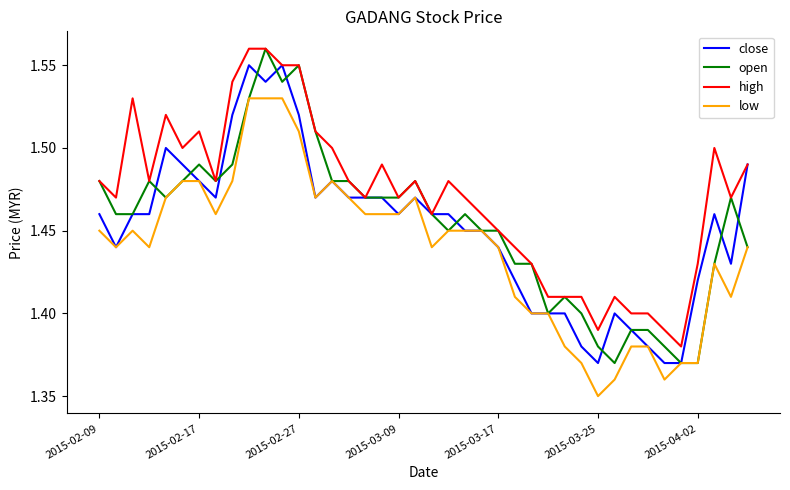

What is the difference between the second highest and second lowest values in the low series?

0.2